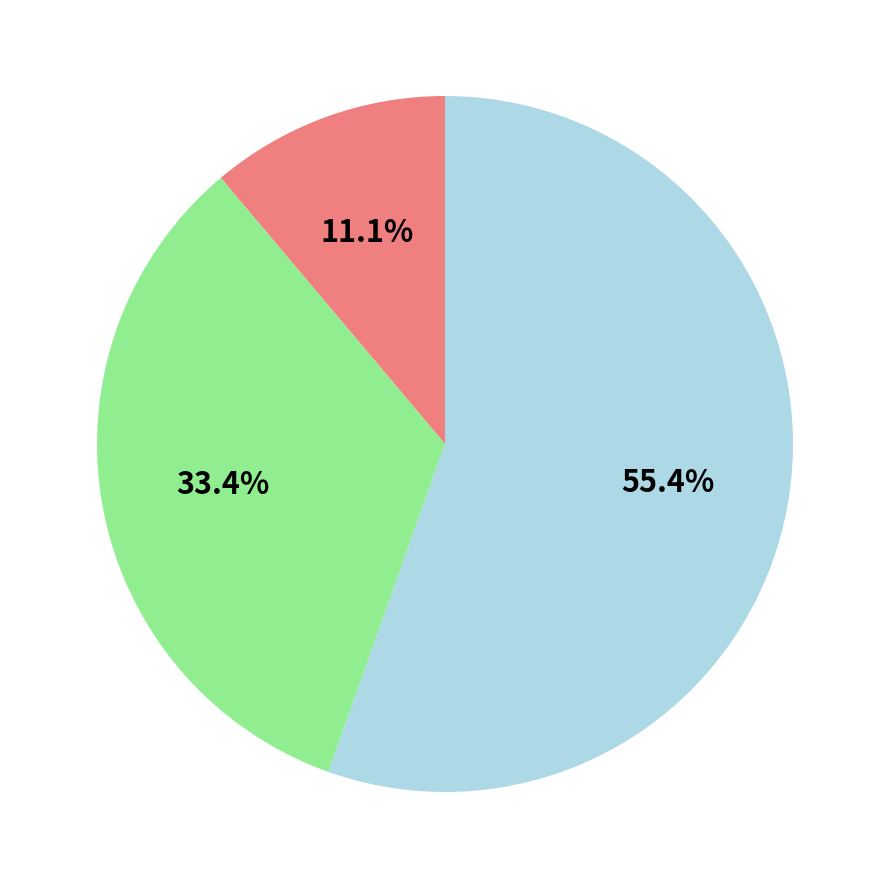

Does any single category account for the majority?

Yes